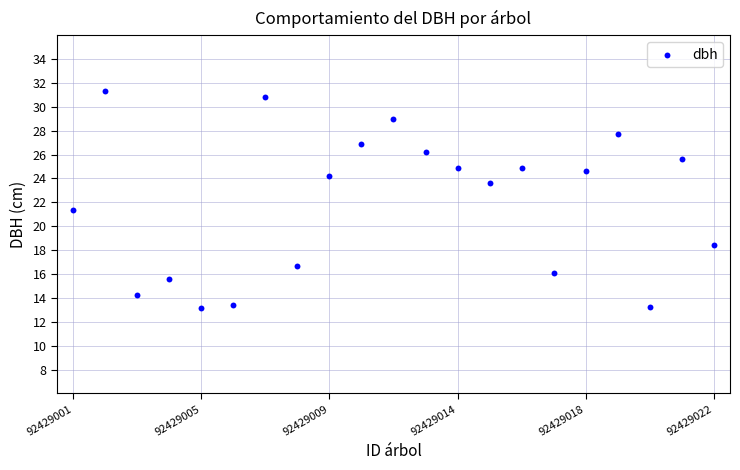

What Y value in the scatter plot is closest to 22?

21.4